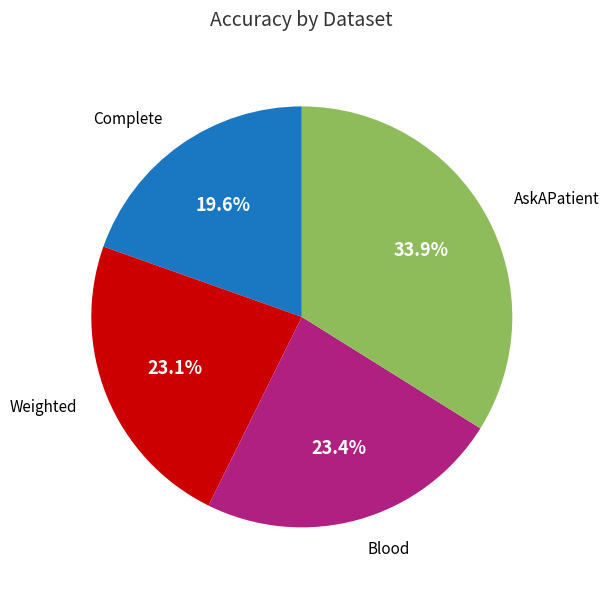

Is there any slice that represents more than half of the pie?

No